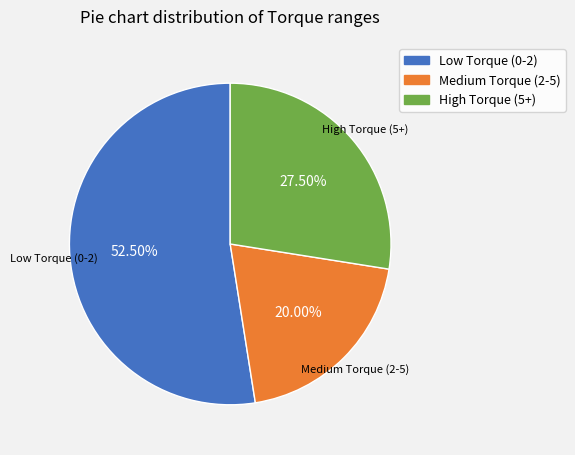

How many slices are in this pie chart?

3